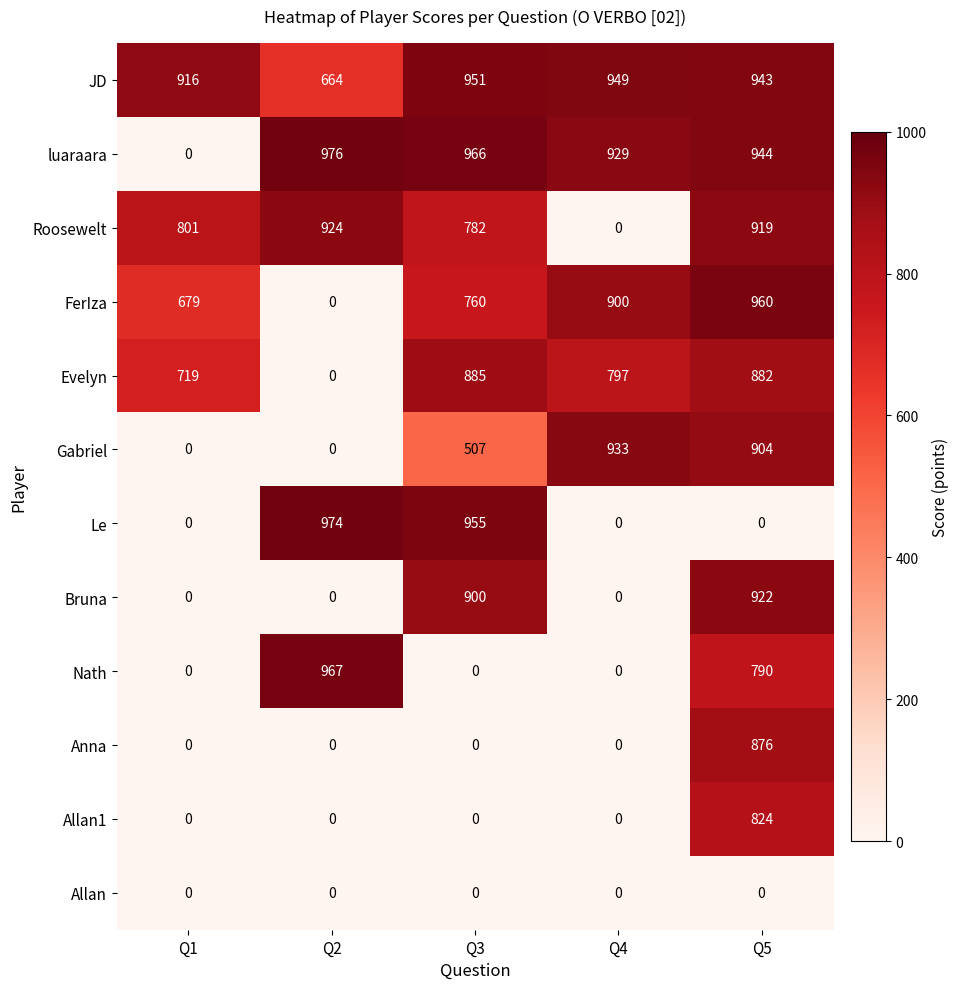

At which label is Le closest to 487?

Q3